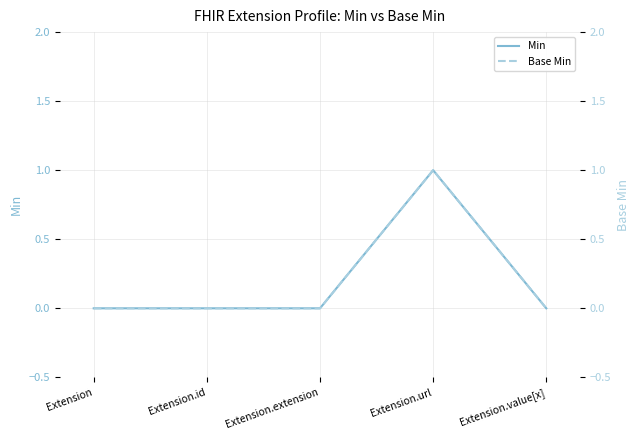

List the labels in order of Base Min value, smallest first.

Extension, Extension.id, Extension.extension, Extension.value[x], Extension.url